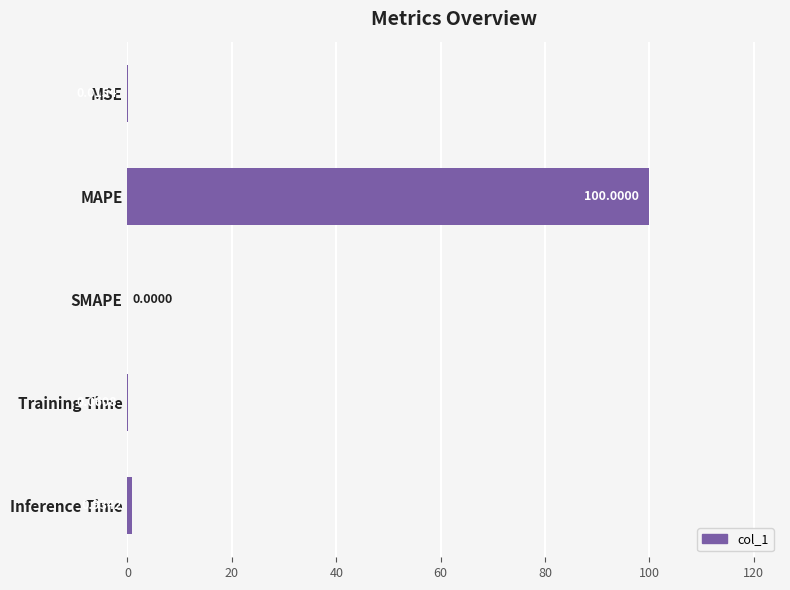

Are the bars grouped side by side (vs. stacked)?

No